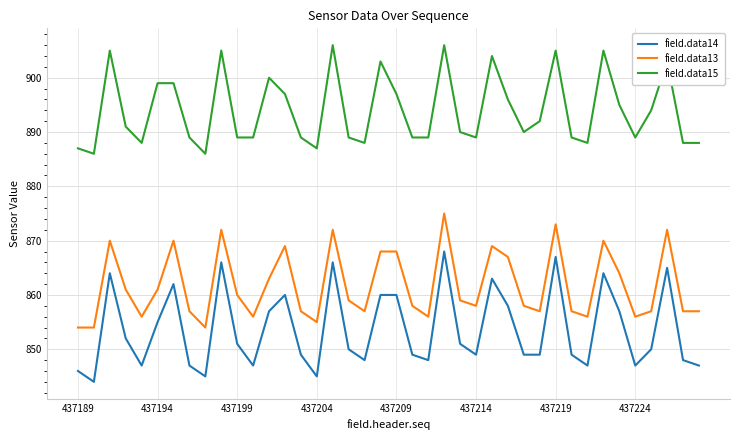

True or false: field.data15 and field.data13 intersect in this chart.

False